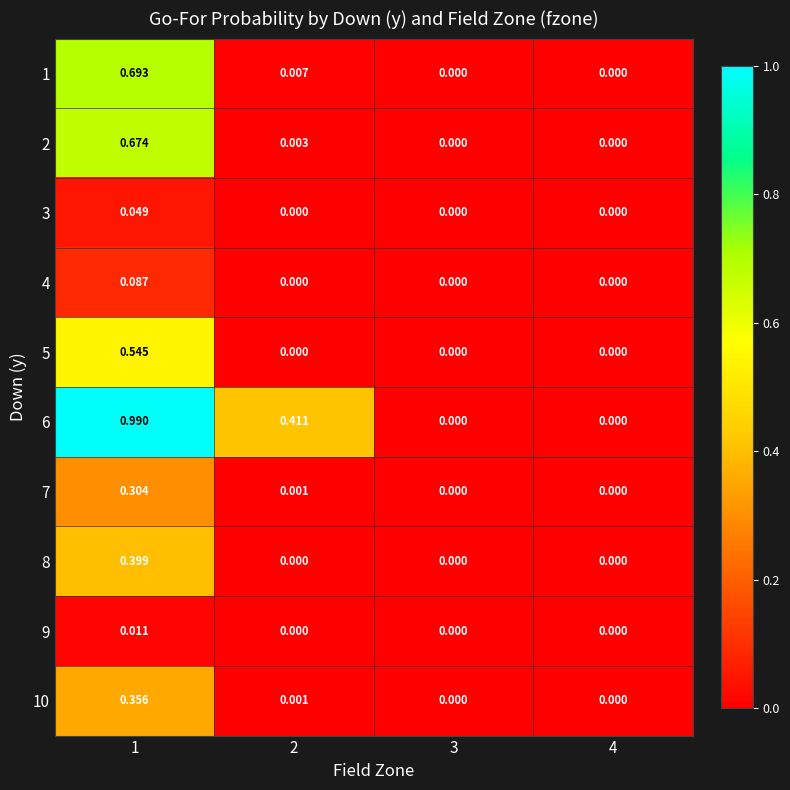

List the series in order of their peak value, lowest first.

9, 3, 4, 7, 10, 8, 5, 2, 1, 6